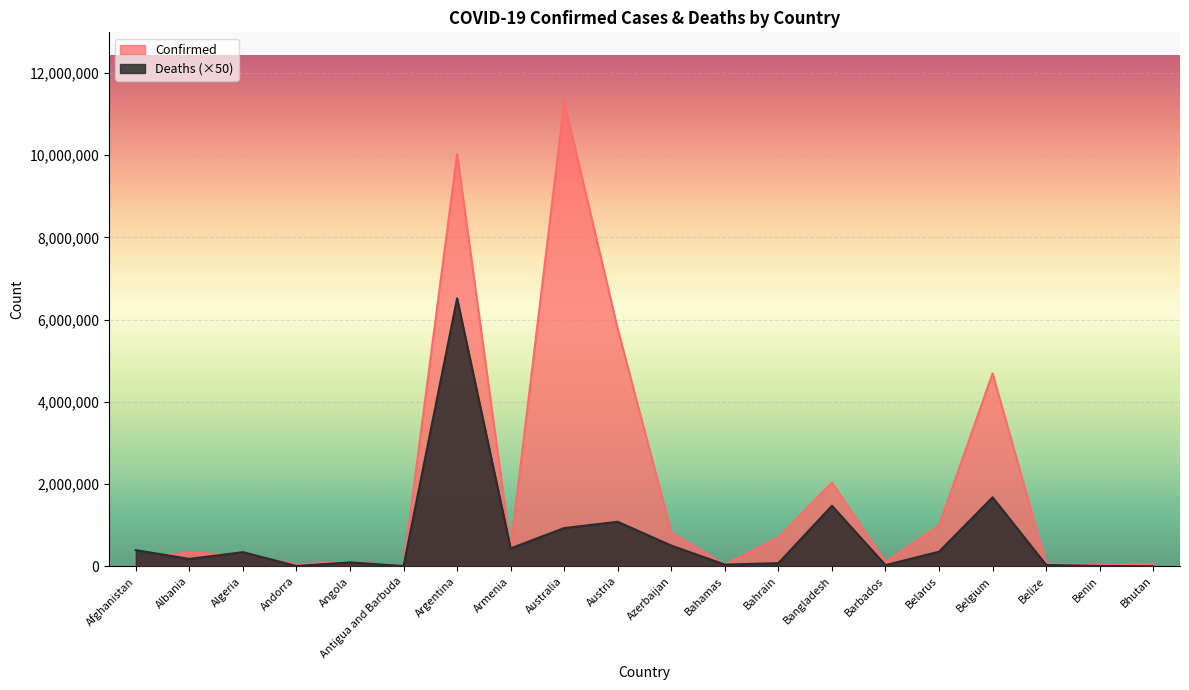

Which has a higher value, Bhutan or Angola?

Angola